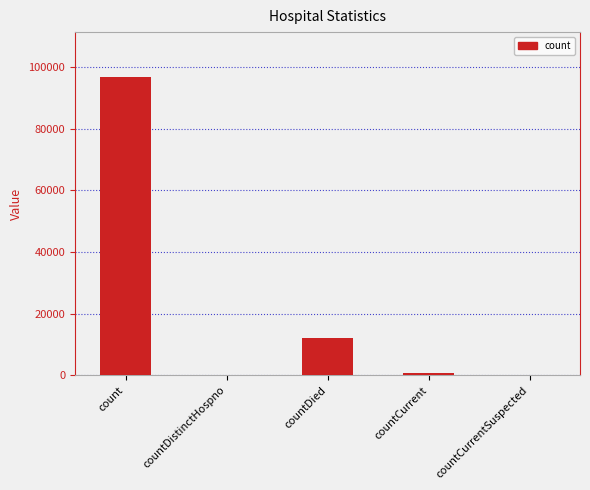

What is the maximum value shown in the chart?

96869